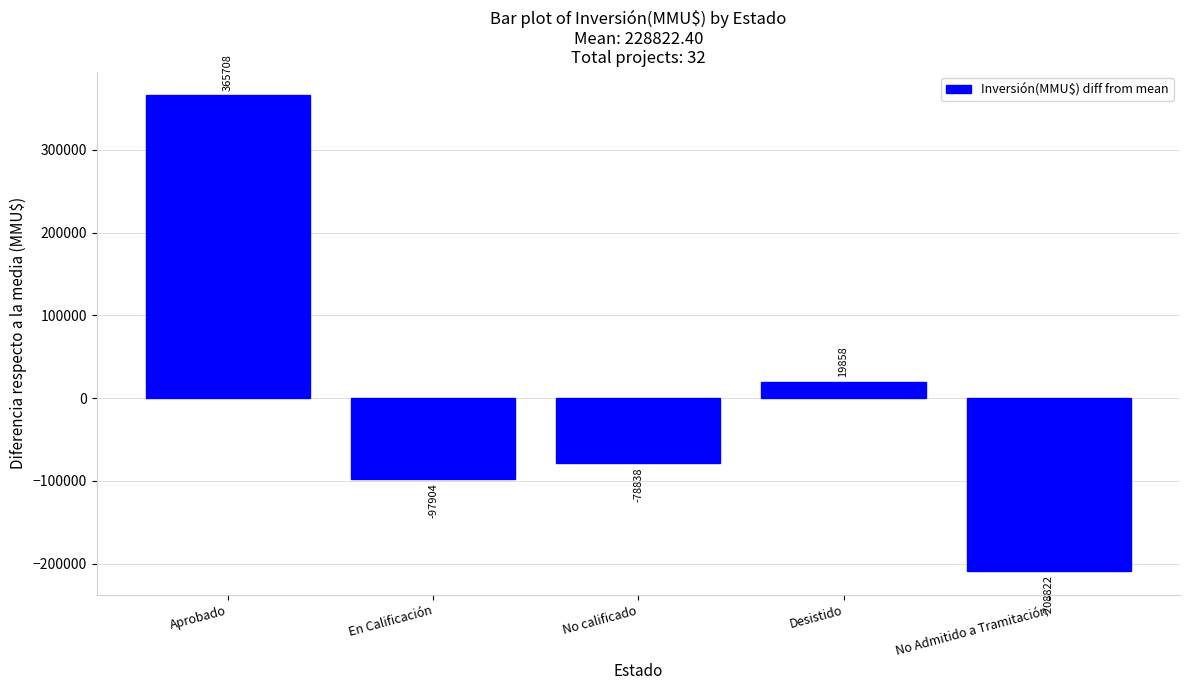

Which has a higher value, Aprobado or En Calificación?

Aprobado